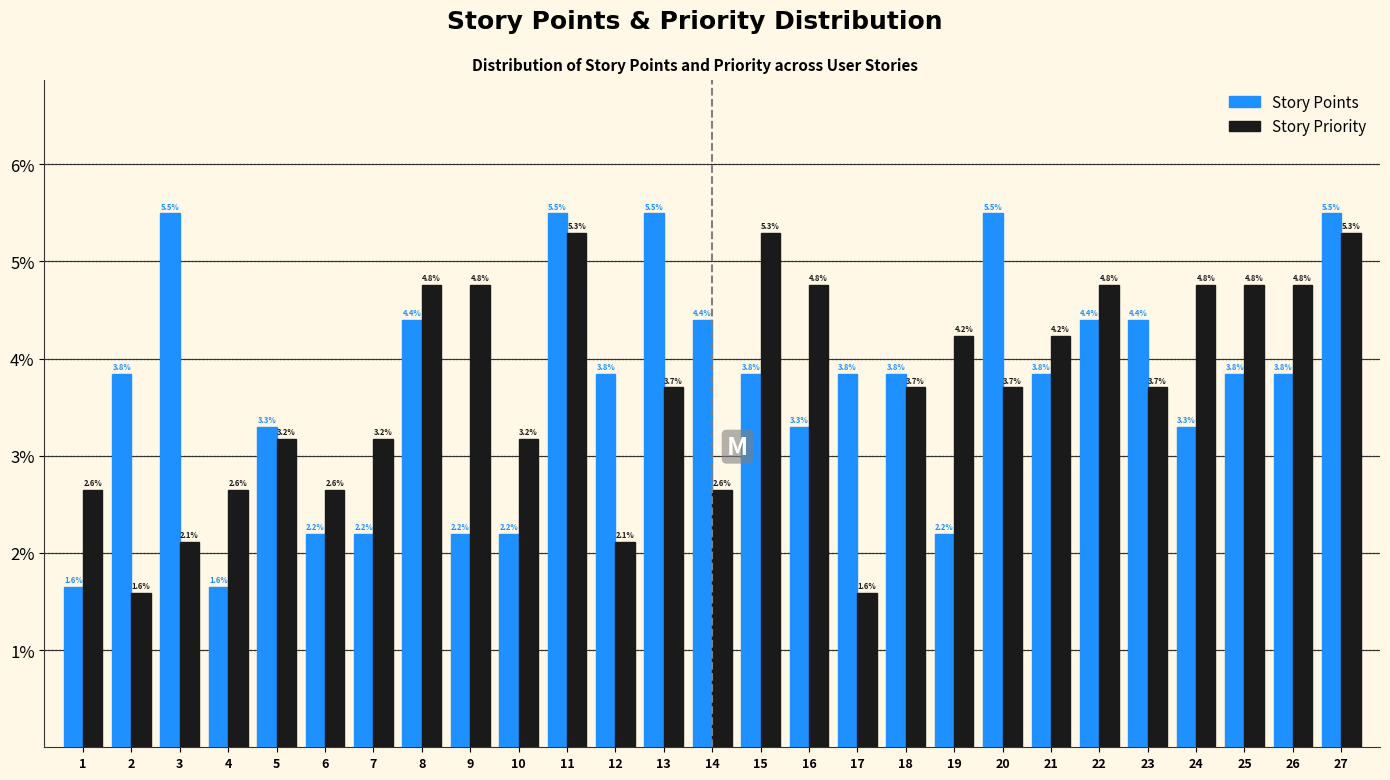

Reading right to left, what are all the values shown in this chart?

Story Points: 5.5	3.8	3.8	3.3	4.4	4.4	3.8	5.5	2.2	3.8	3.8	3.3	3.8	4.4	5.5	3.8	5.5	2.2	2.2	4.4	2.2	2.2	3.3	1.6	5.5	3.8	1.6
Story Priority: 5.3	4.8	4.8	4.8	3.7	4.8	4.2	3.7	4.2	3.7	1.6	4.8	5.3	2.6	3.7	2.1	5.3	3.2	4.8	4.8	3.2	2.6	3.2	2.6	2.1	1.6	2.6